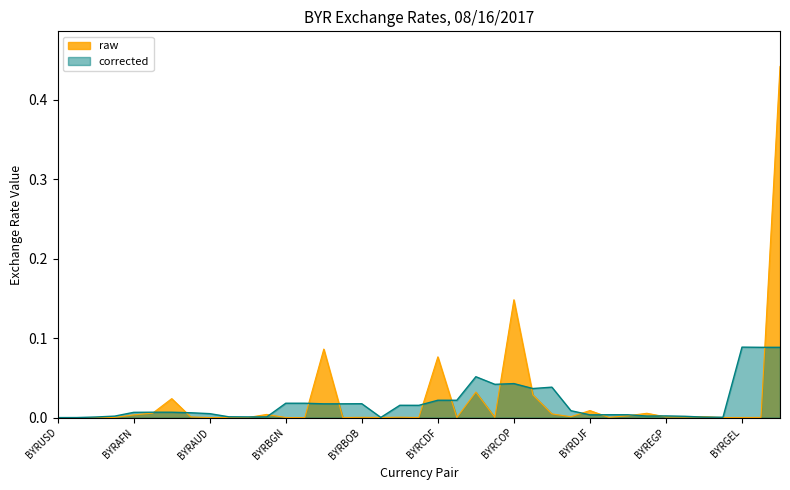

Which has a higher value, BYRBZD or BYREGP?

BYREGP